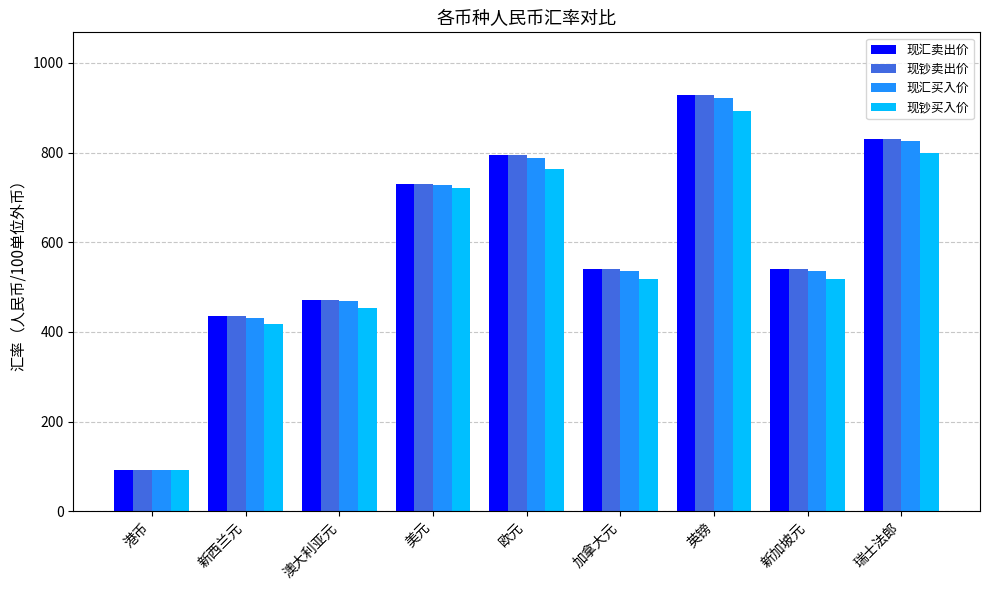

Read the 现钞买入价 value at 港币.

92.0